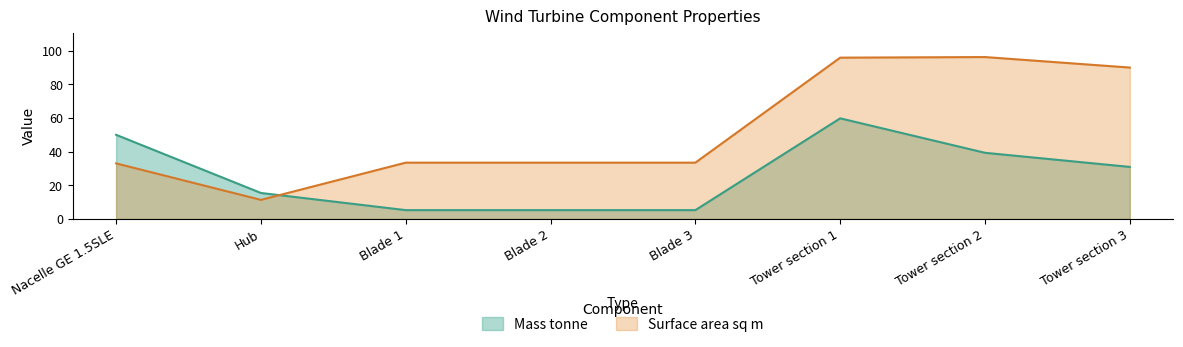

Rank the categories by Mass tonne value from lowest to highest.

Blade 1, Blade 2, Blade 3, Hub, Tower section 3, Tower section 2, Nacelle GE 1.5SLE, Tower section 1